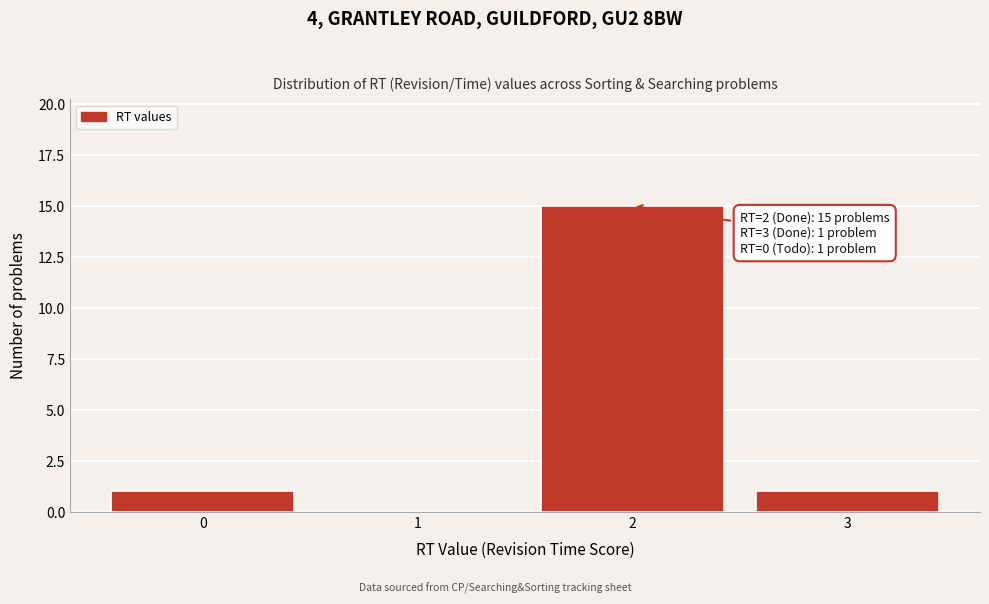

Which range on the x-axis has the tallest bar?

1.5 to 2.5